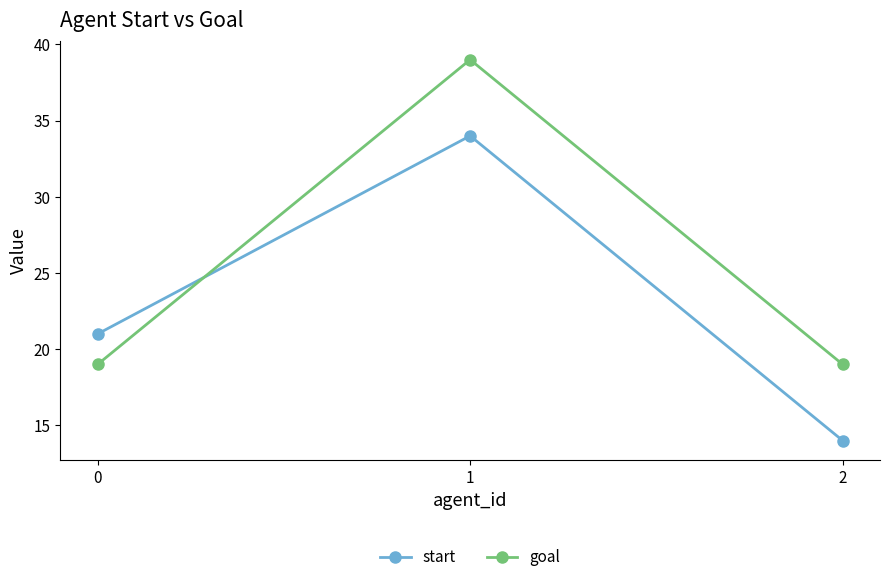

What is the value of the start point at the 2nd from the left?

34